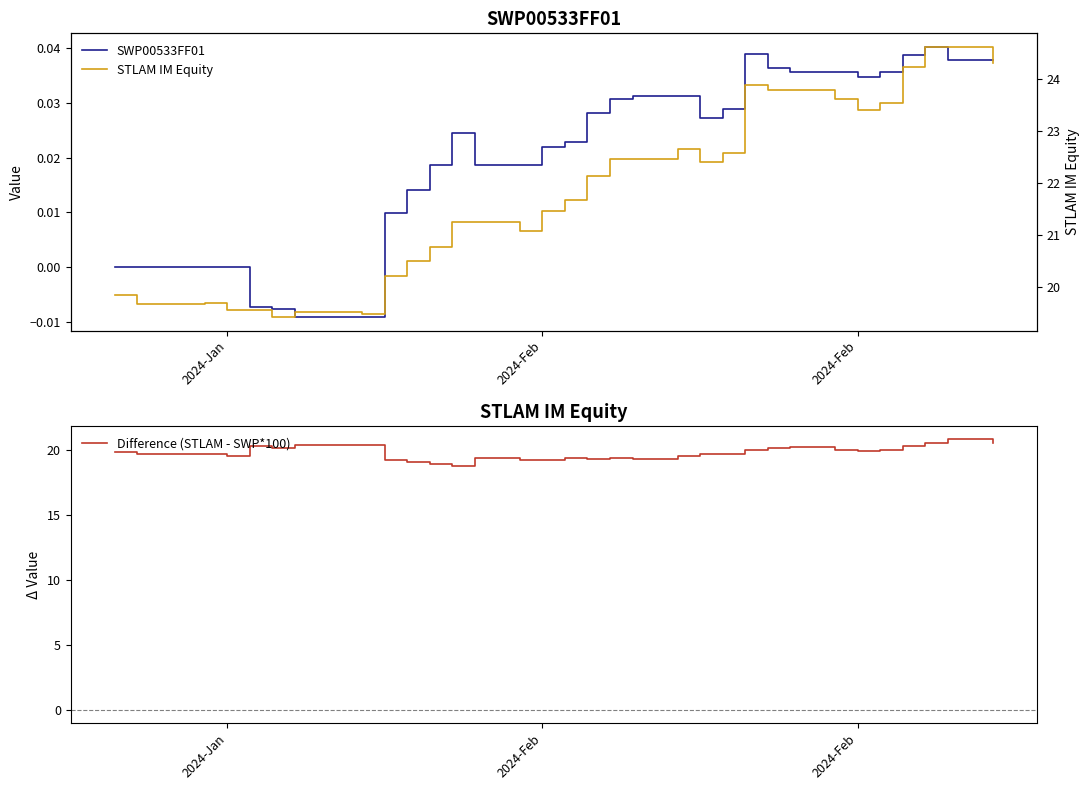

Is the value of STLAM IM Equity at 39 greater than the value of Difference (STLAM - SWP*100) at 16?

Yes